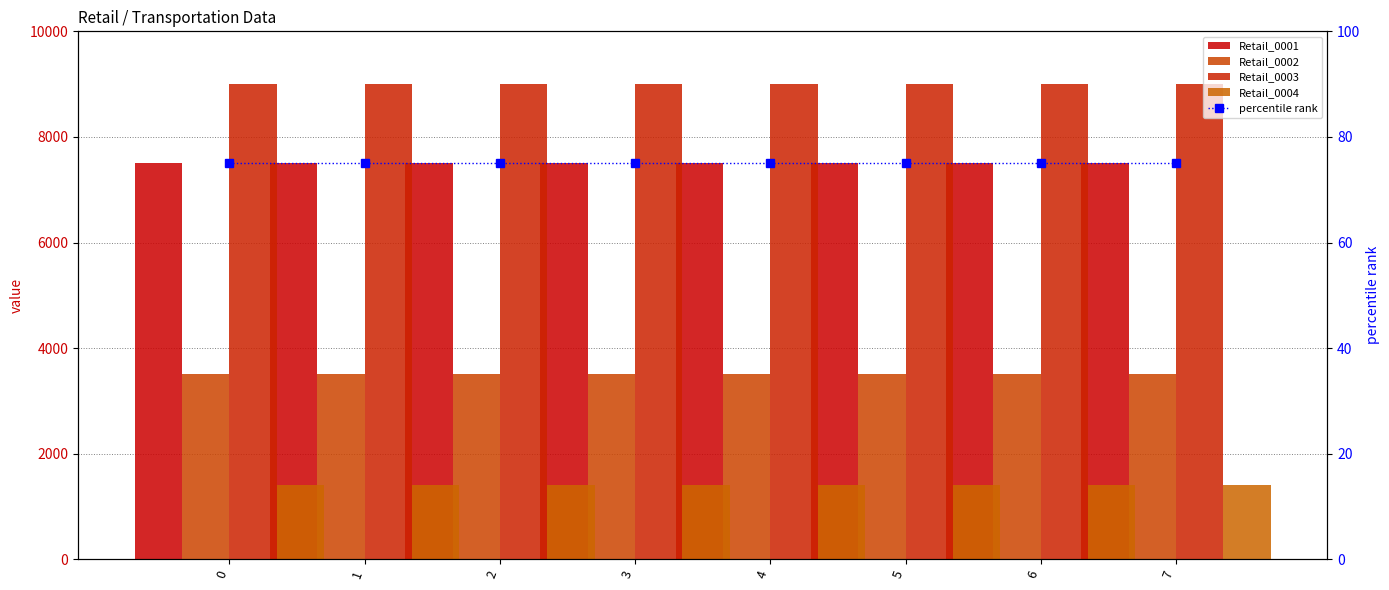

The Retail_0001 series shows 7500 at 5. True or false?

True